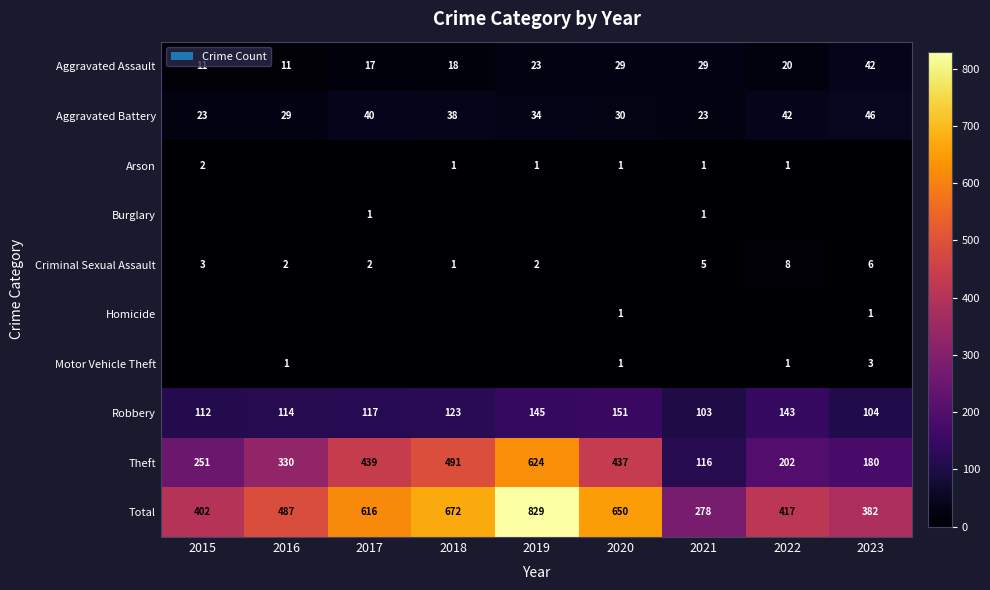

The Aggravated Battery series shows 42 at 2022. True or false?

True